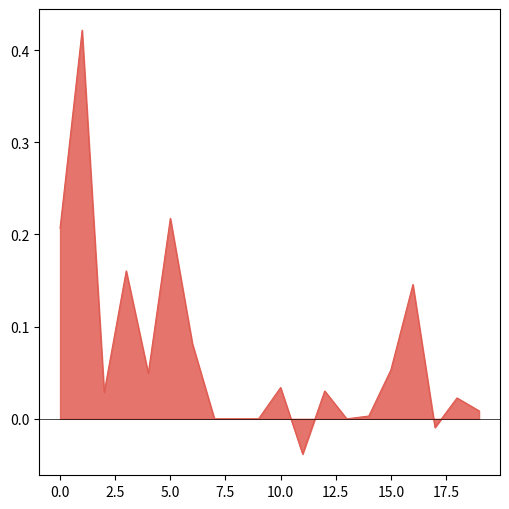

Does the chart display data point markers on the line(s)?

No